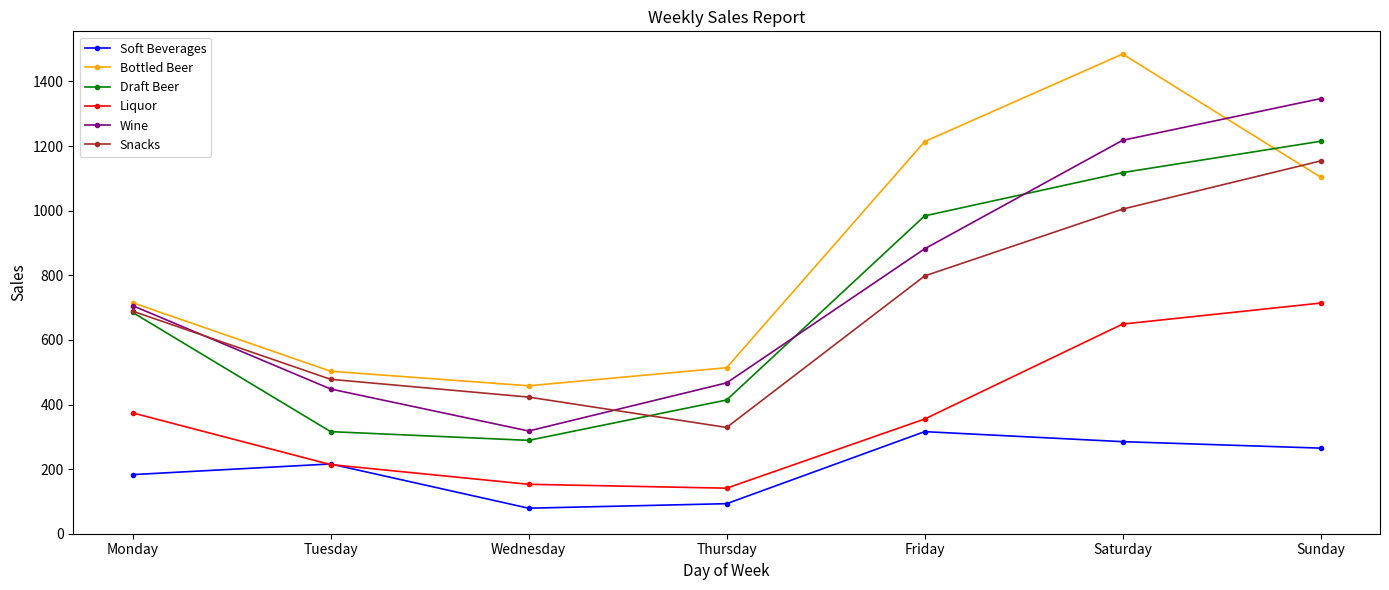

Reading left to right, extract all data points from this chart.

Soft Beverages: Monday=183	Tuesday=216	Wednesday=79	Thursday=93	Friday=316	Saturday=285	Sunday=265
Bottled Beer: Monday=715	Tuesday=503	Wednesday=458	Thursday=514	Friday=1214	Saturday=1485	Sunday=1104
Draft Beer: Monday=685	Tuesday=316	Wednesday=289	Thursday=414	Friday=984	Saturday=1118	Sunday=1215
Liquor: Monday=374	Tuesday=214	Wednesday=153	Thursday=141	Friday=355	Saturday=649	Sunday=714
Wine: Monday=706	Tuesday=448	Wednesday=318	Thursday=467	Friday=882	Saturday=1218	Sunday=1347
Snacks: Monday=689	Tuesday=478	Wednesday=423	Thursday=329	Friday=798	Saturday=1005	Sunday=1154